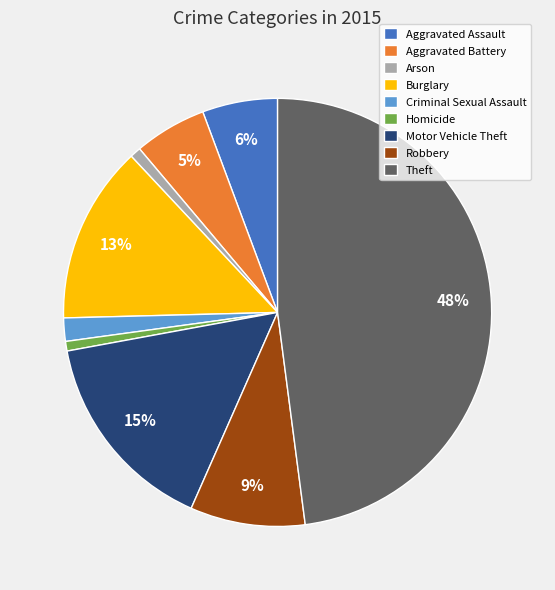

Between Theft and Robbery, which is larger?

Theft